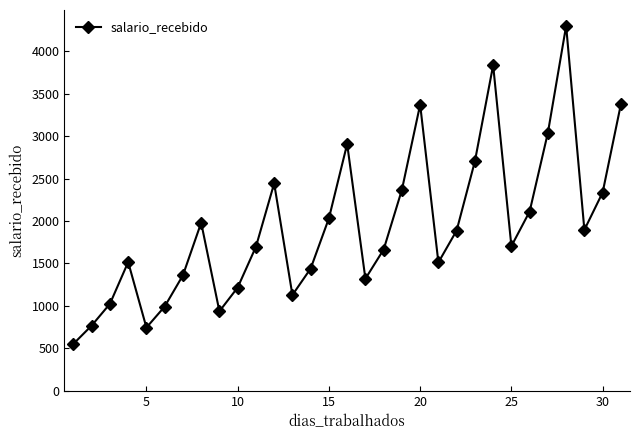

What is the greatest value displayed?

4300